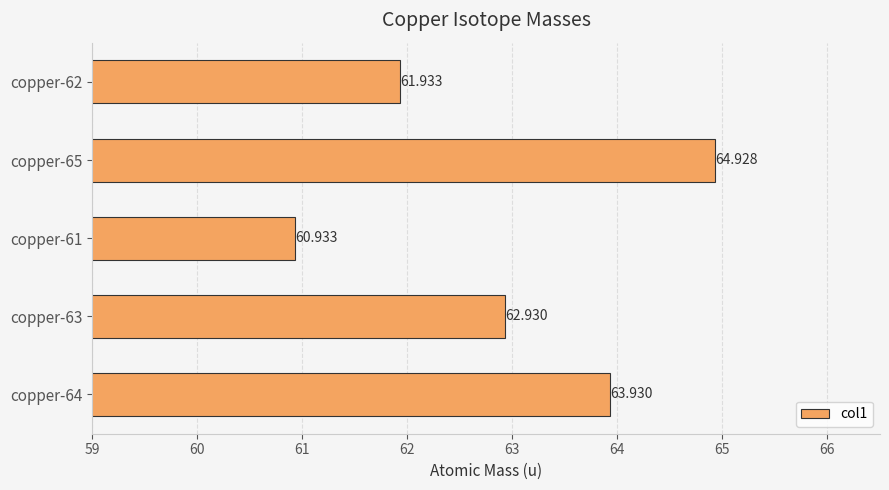

At which label is the value closest to 62?

copper-62